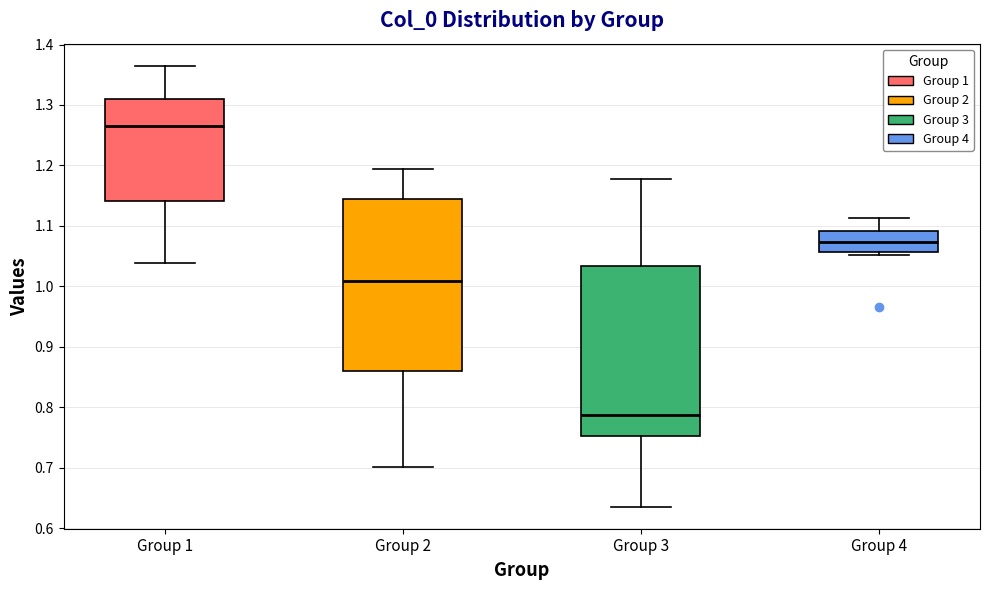

Reading left to right, read every box against the y-axis: the position of its median line, the range the box covers, and the ends of its whiskers. The values are not printed on the chart, so give them approximately, as read against the axis.

Group 1: median 1.27, box 1.14 to 1.31, whiskers 1.04 to 1.36
Group 2: median 1.01, box 0.86 to 1.14, whiskers 0.70 to 1.19
Group 3: median 0.79, box 0.75 to 1.03, whiskers 0.64 to 1.18
Group 4: median 1.07, box 1.06 to 1.09, whiskers 1.05 to 1.11